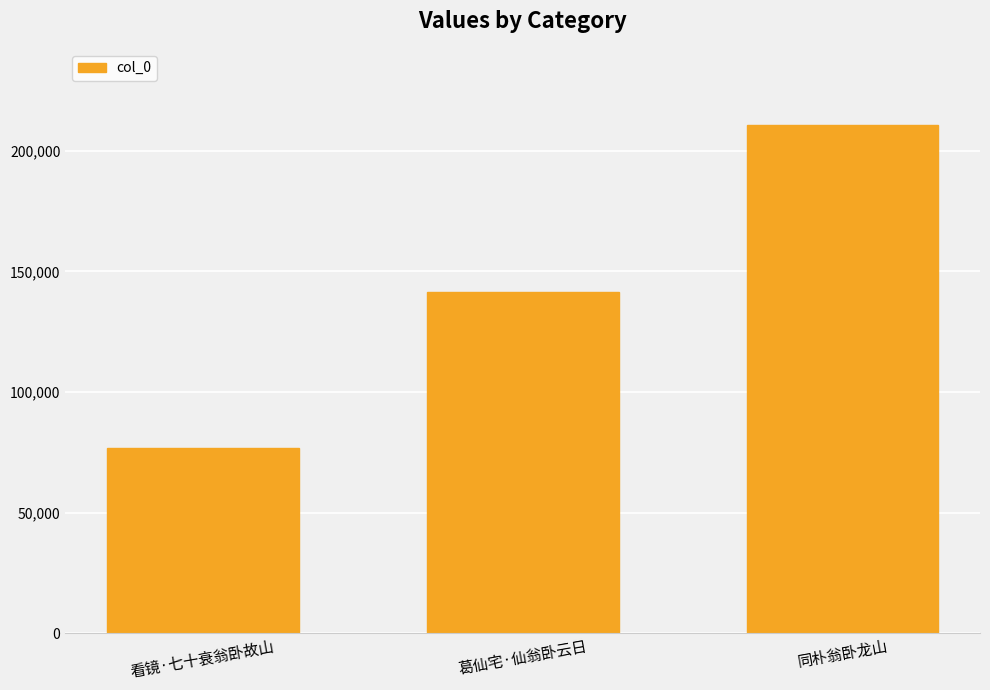

List the labels in order of value, smallest first.

看镜·七十衰翁卧故山, 葛仙宅·仙翁卧云日, 同朴翁卧龙山